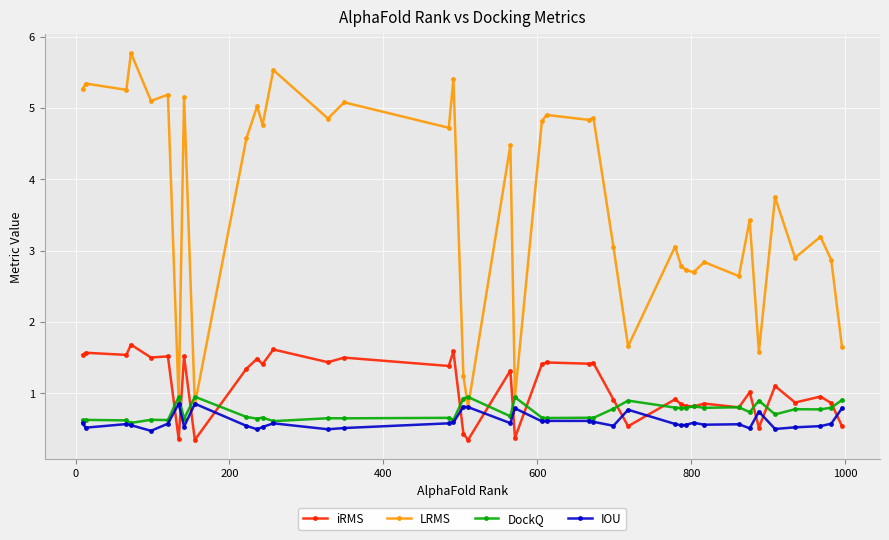

Which series has the largest range (max minus min)?

LRMS